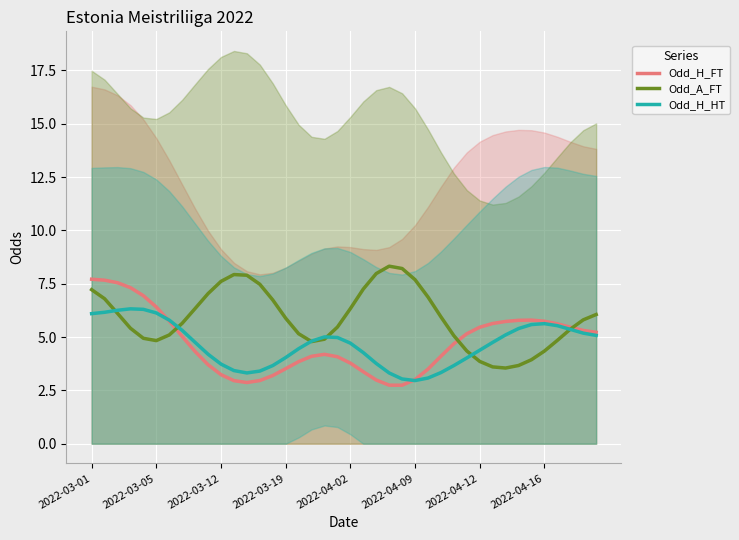

The Odd_H_HT series shows 3.6 at 2022-04-16. True or false?

False